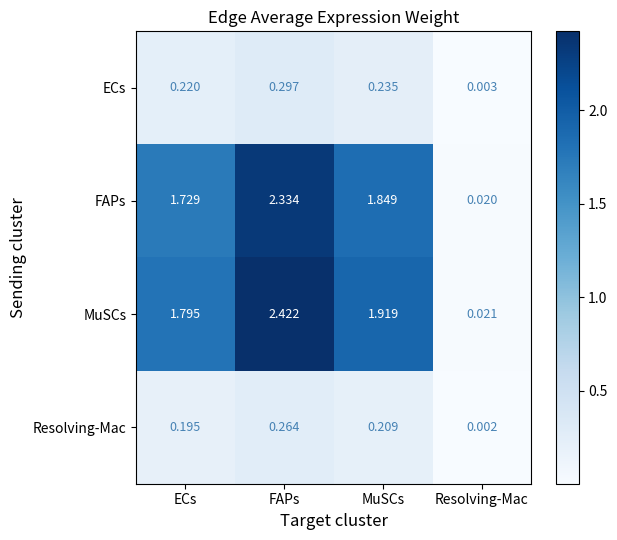

Which series has the largest range (max minus min)?

MuSCs